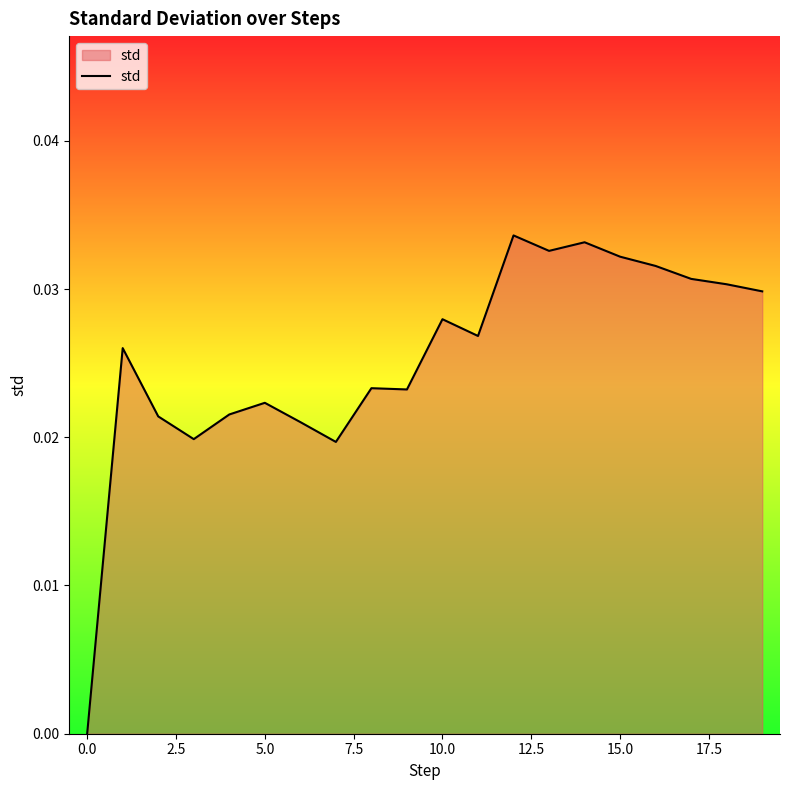

How many points are higher than both their immediate neighbors (excluding endpoints)?

6